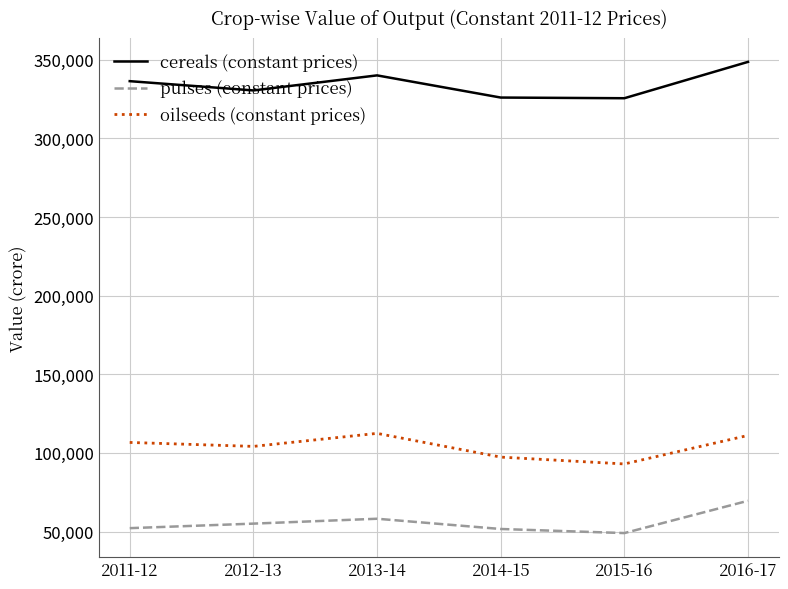

The pulses (constant prices) series shows 52151 at 2011-12. True or false?

True